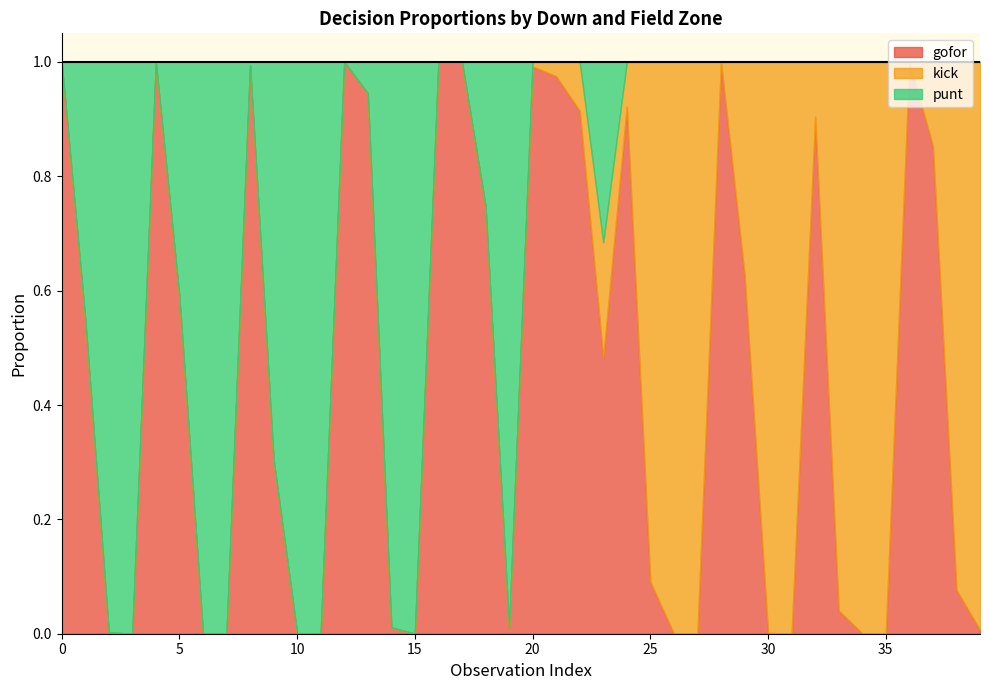

True or false: gofor has a value of 1.0 at 0.

True